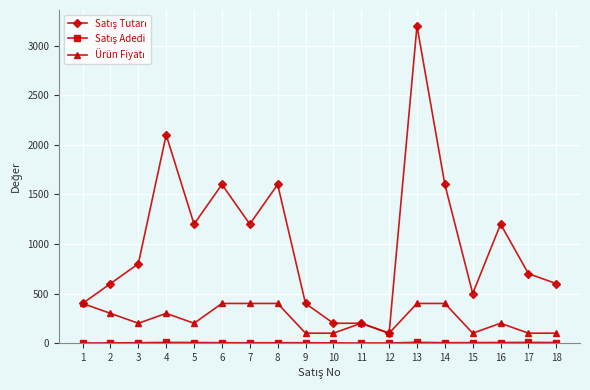

What is the greatest value displayed?

3200